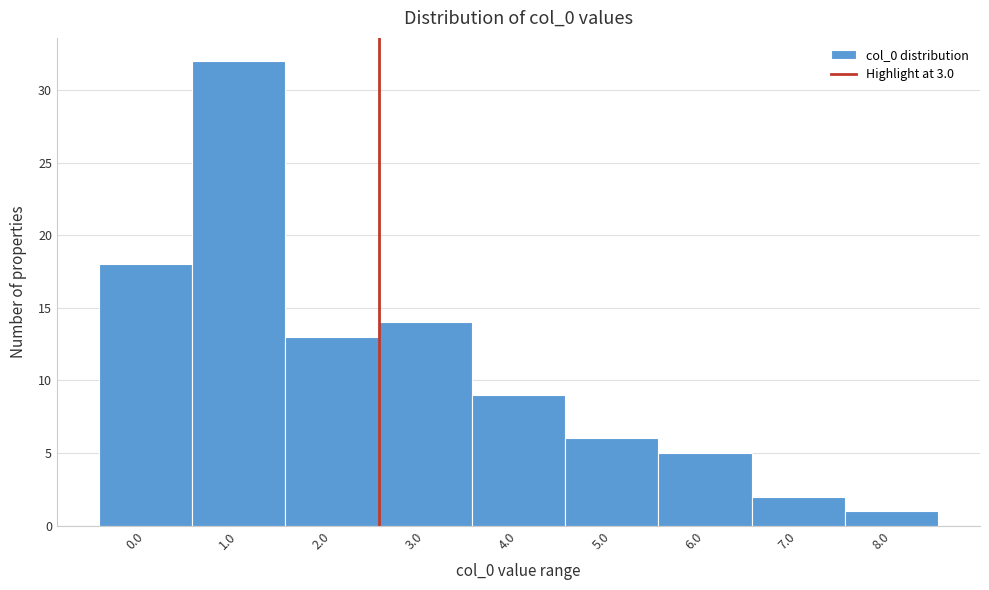

Reading left to right, extract all data points from this chart.

18	32	13	14	9	6	5	2	1